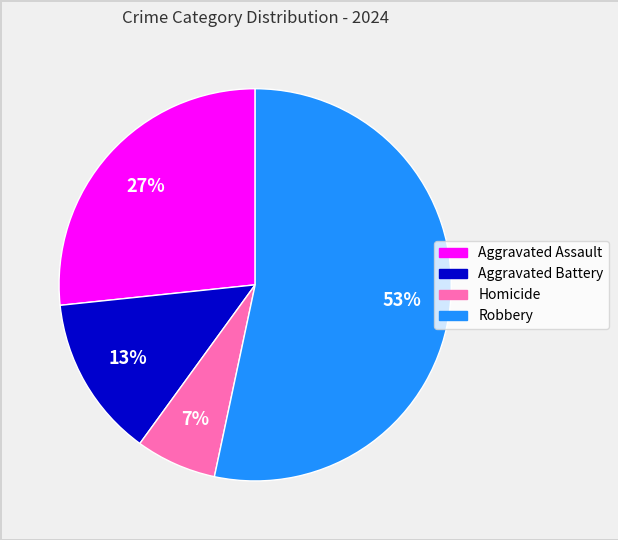

Which category has the smallest portion of the pie?

Homicide